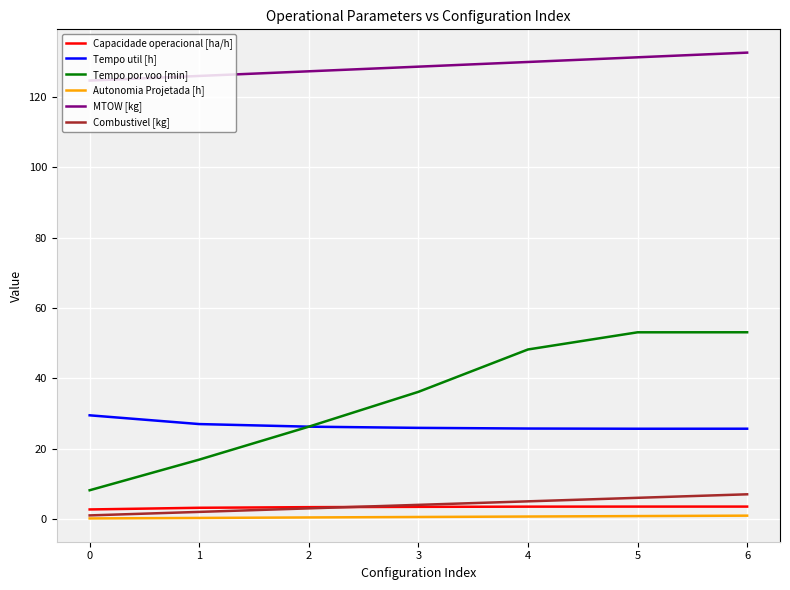

True or false: Tempo util [h] and Capacidade operacional [ha/h] cross at least once.

False